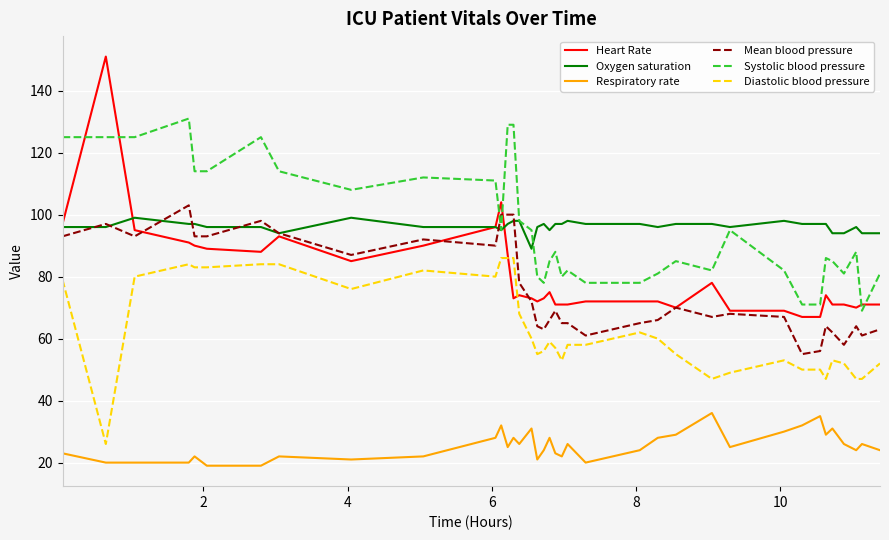

Reading left to right, list all the values displayed in this chart.

Heart Rate: 97	151	95	91	90	89	88	93	85	90	96	104	87	73	74	73	72	73	75	71	71	71	72	72	72	70	78	69	69	67	67	74	71	71	70	71	71
Oxygen saturation: 96	96	99	97	97	96	96	94	99	96	96	95	97	98	98	89	96	97	95	97	97	98	97	97	96	97	97	96	98	97	97	97	94	94	96	94	94
Respiratory rate: 23	20	20	20	22	19	19	22	21	22	28	32	25	28	26	31	21	24	28	23	22	26	20	24	28	29	36	25	30	32	35	29	31	26	24	26	24
Mean blood pressure: 93	97	93	103	93	93	98	94	87	92	90	100	100	100	78	72	64	63	66	69	65	65	61	65	66	70	67	68	67	55	56	64	62	58	64	61	63
Systolic blood pressure: 125	125	125	131	114	114	125	114	108	112	111	95	129	129	98	95	80	78	85	88	80	82	78	78	81	85	82	95	82	71	71	86	85	81	88	69	81
Diastolic blood pressure: 79	26	80	84	83	83	84	84	76	82	80	86	86	86	68	60	55	56	59	57	53	58	58	62	60	55	47	49	53	50	50	47	53	52	47	47	52